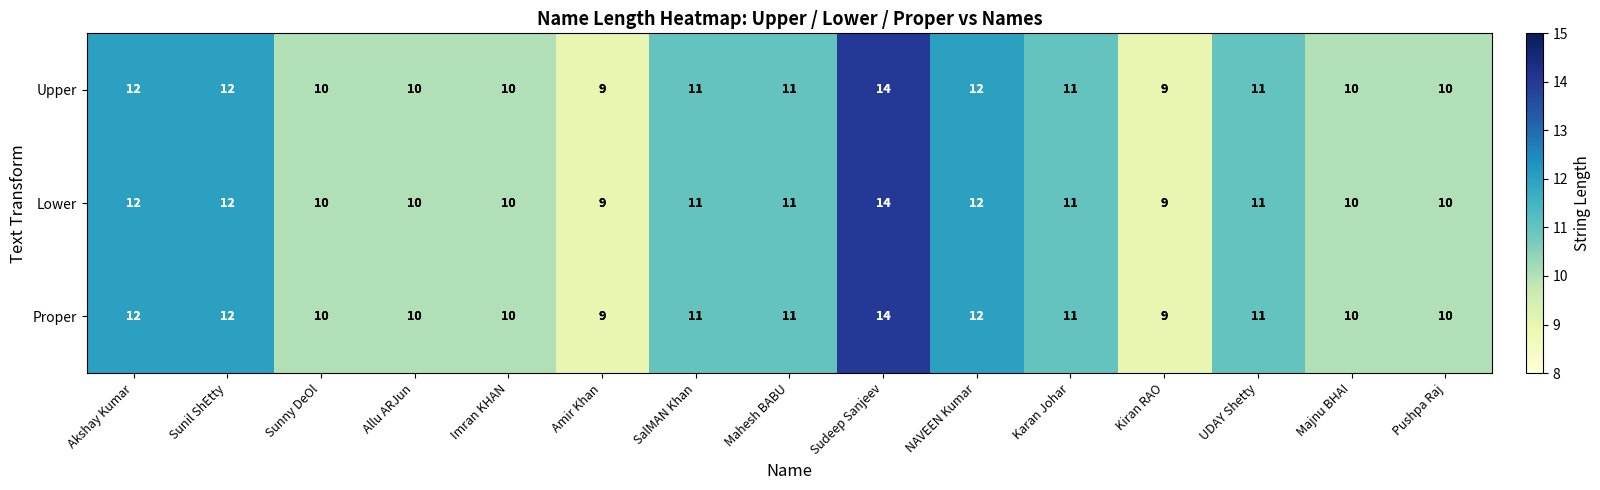

How many data points does each series have?

15